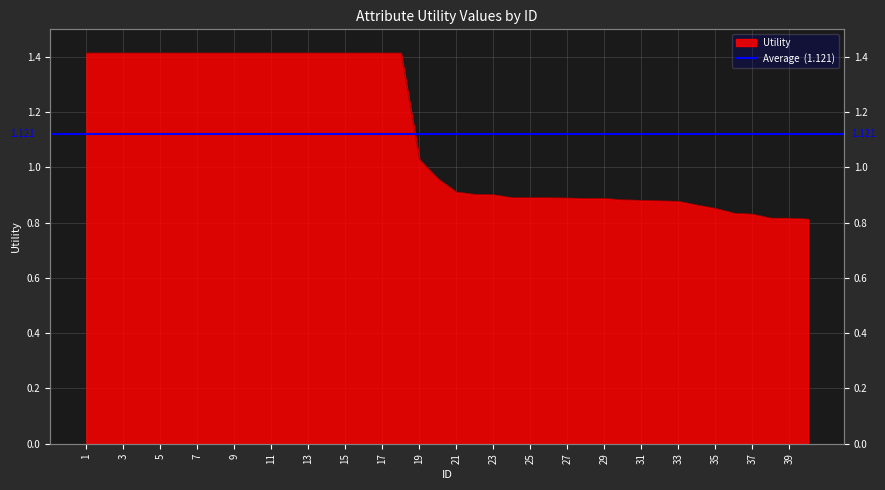

Reading right to left, transcribe all the data shown in this chart.

40=0.8	39=0.8	38=0.8	37=0.8	36=0.8	35=0.9	34=0.9	33=0.9	32=0.9	31=0.9	30=0.9	29=0.9	28=0.9	27=0.9	26=0.9	25=0.9	24=0.9	23=0.9	22=0.9	21=0.9	20=1.0	19=1.0	18=1.4	17=1.4	16=1.4	15=1.4	14=1.4	13=1.4	12=1.4	11=1.4	10=1.4	9=1.4	8=1.4	7=1.4	6=1.4	5=1.4	4=1.4	3=1.4	2=1.4	1=1.4